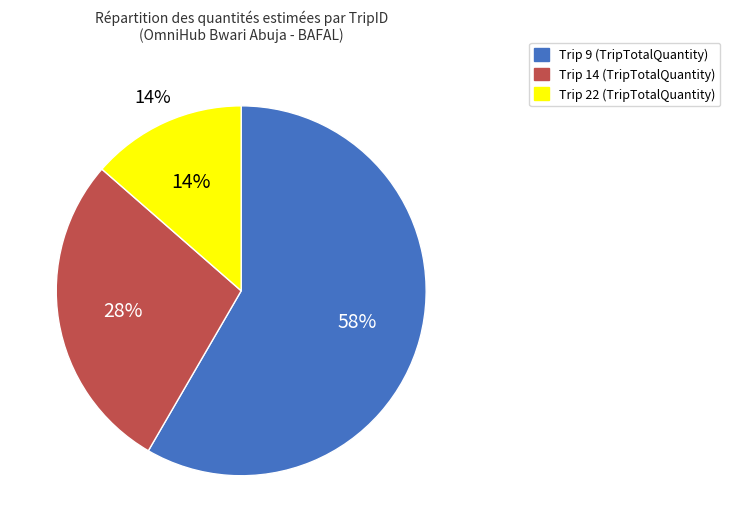

How many slices are in this pie chart?

3